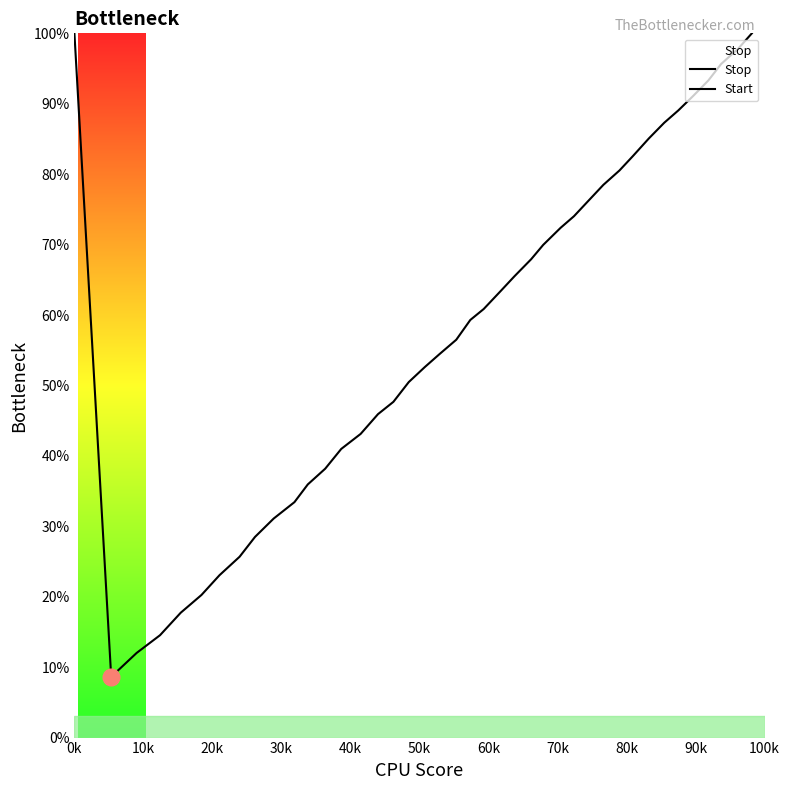

What position from the right is 40k?

36